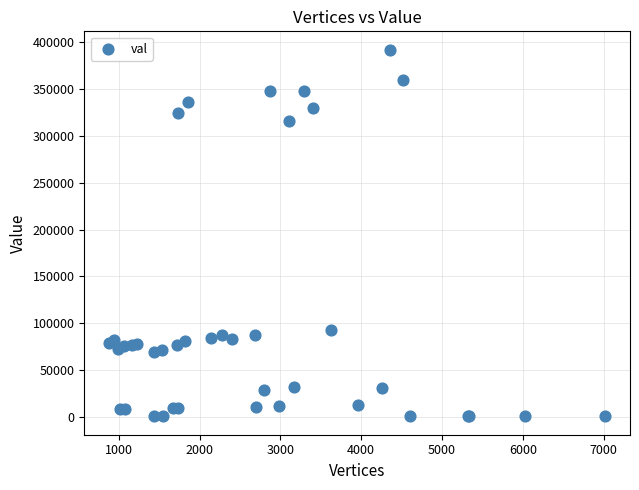

What Y value in the scatter plot is closest to 196282?

92692.4